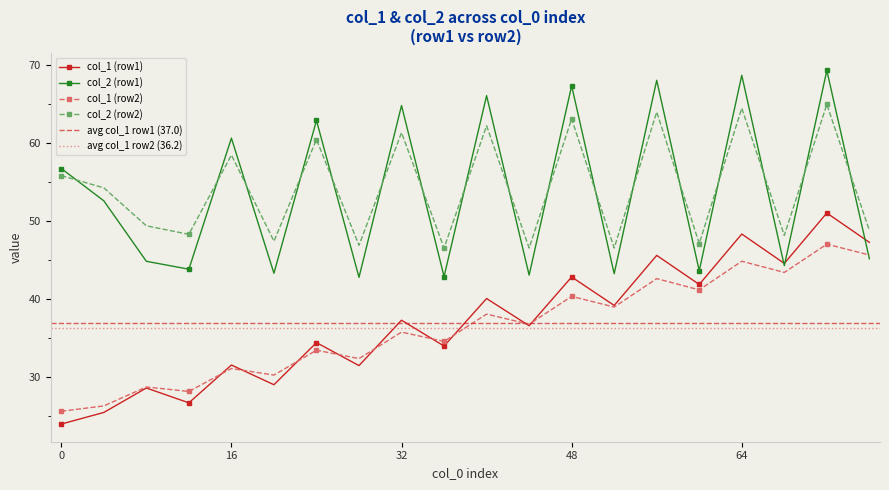

The value of col_1 (row1) at 0 is 23.9. True or false?

True